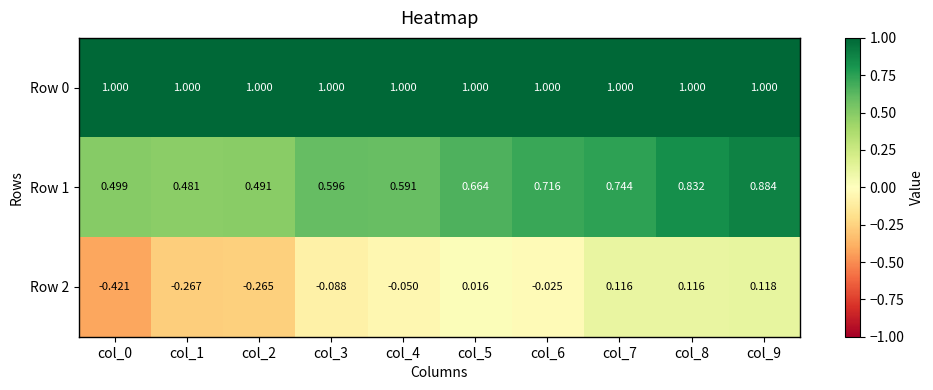

Which label corresponds to the largest value in the chart?

col_0